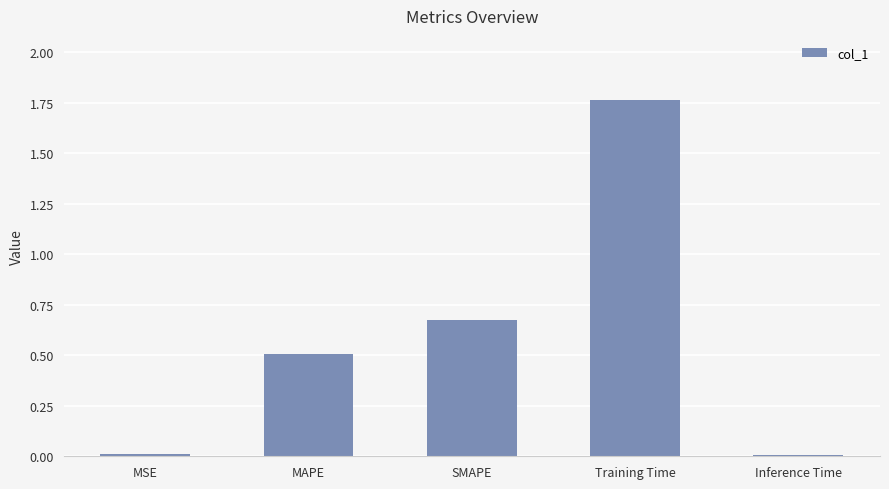

Between Inference Time and Training Time, which is larger?

Training Time